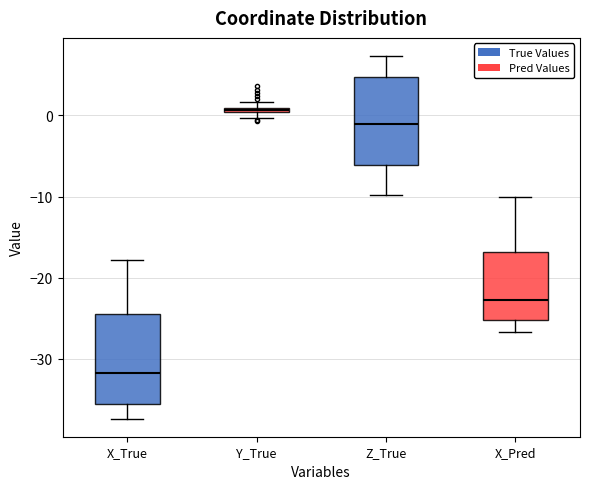

Where is the upper edge of the box for Z_True on the y-axis? The values are not printed on the chart, so give them approximately, as read against the axis.

5